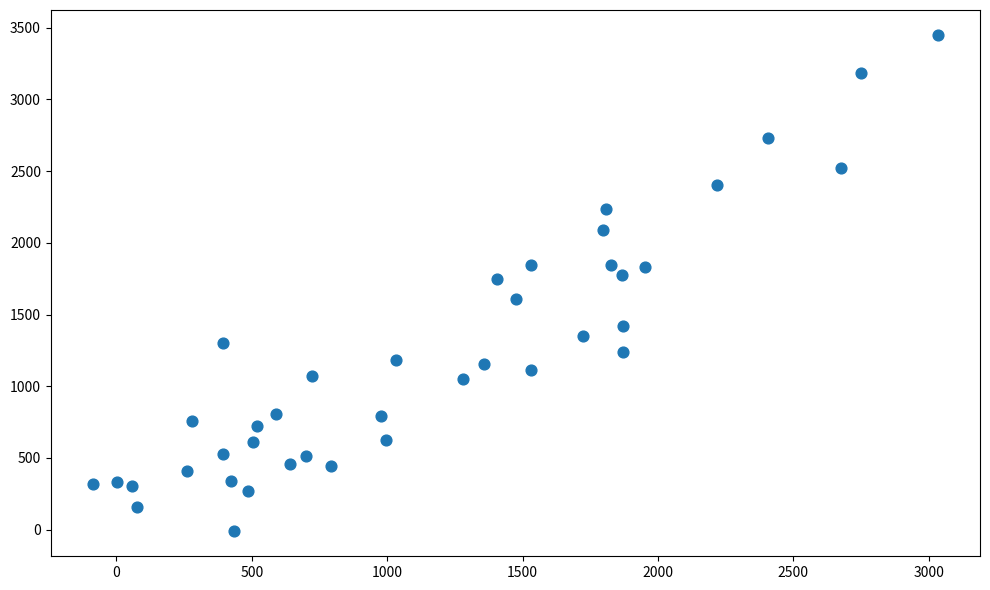

What is the range of Y values (max minus min)?

3462.1